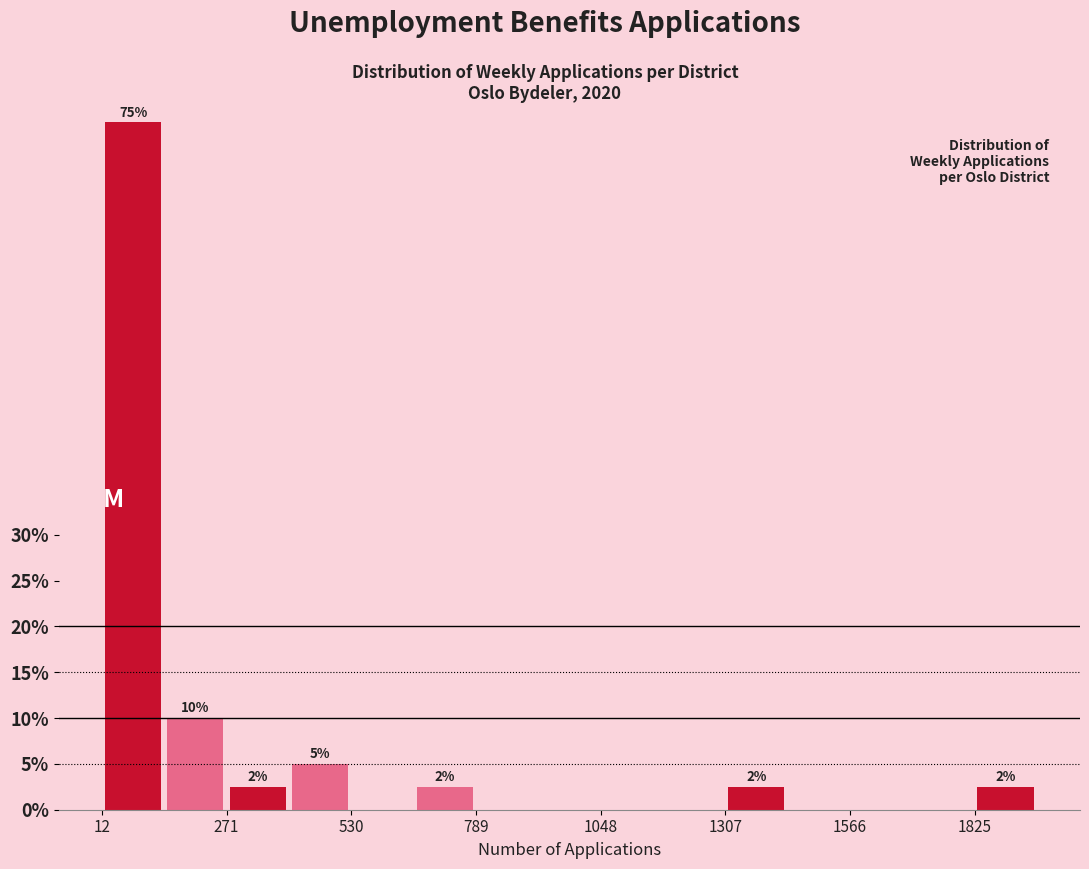

Read against the x-axis, roughly where is the centre of the tallest bar?

100